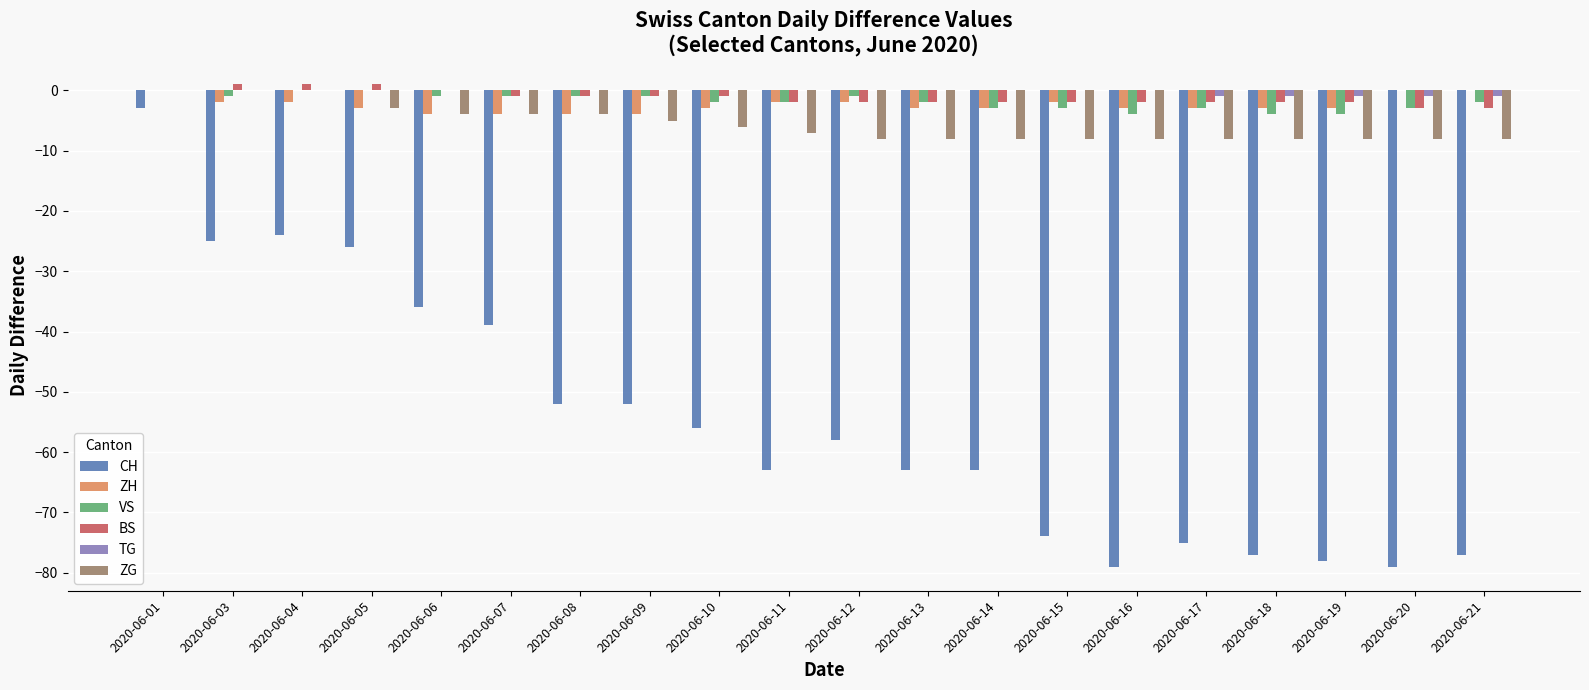

What is the sum of all VS values?

-38